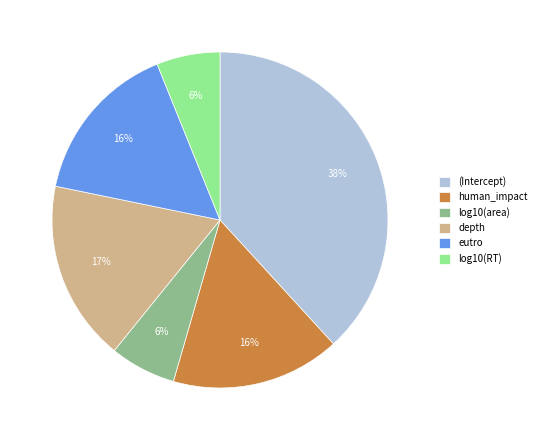

True or false: log10(area) accounts for 1% of the total.

False